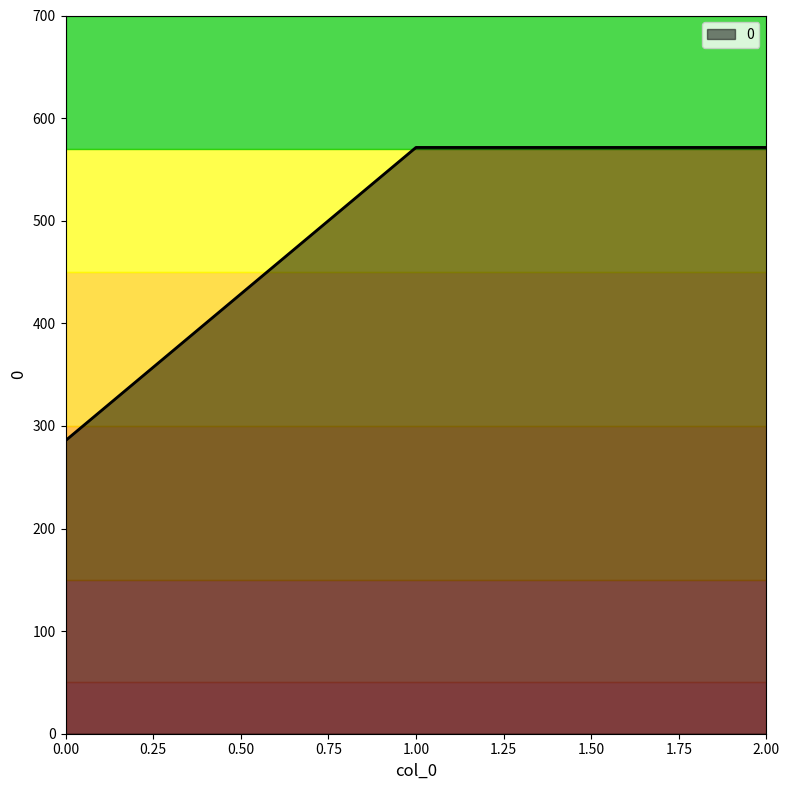

Reading left to right, list all the values displayed in this chart.

285.7	571.4	571.4